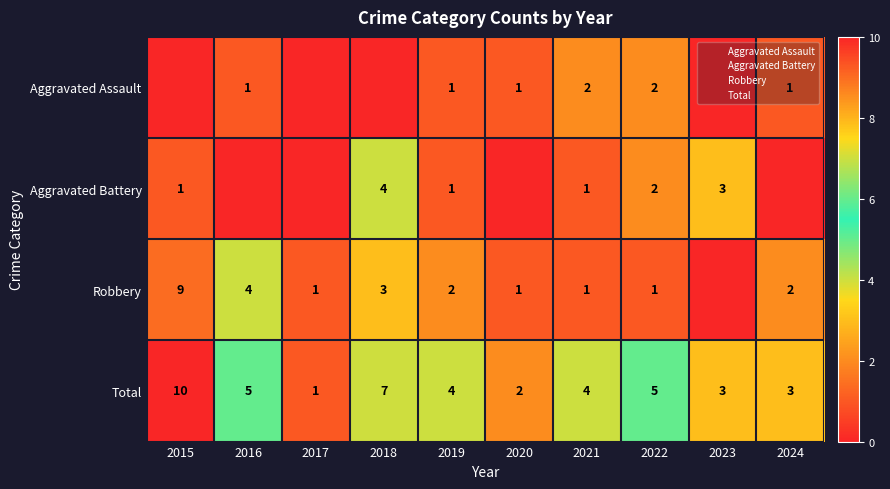

At which category is the sum across all series the highest?

2015